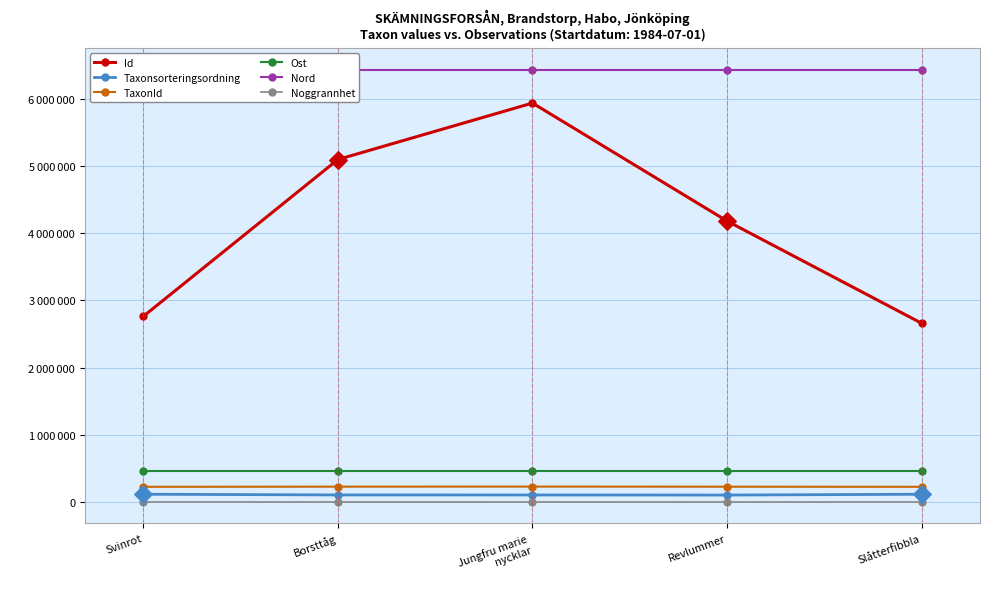

What is the total value across all series at Revlummer?

11396587